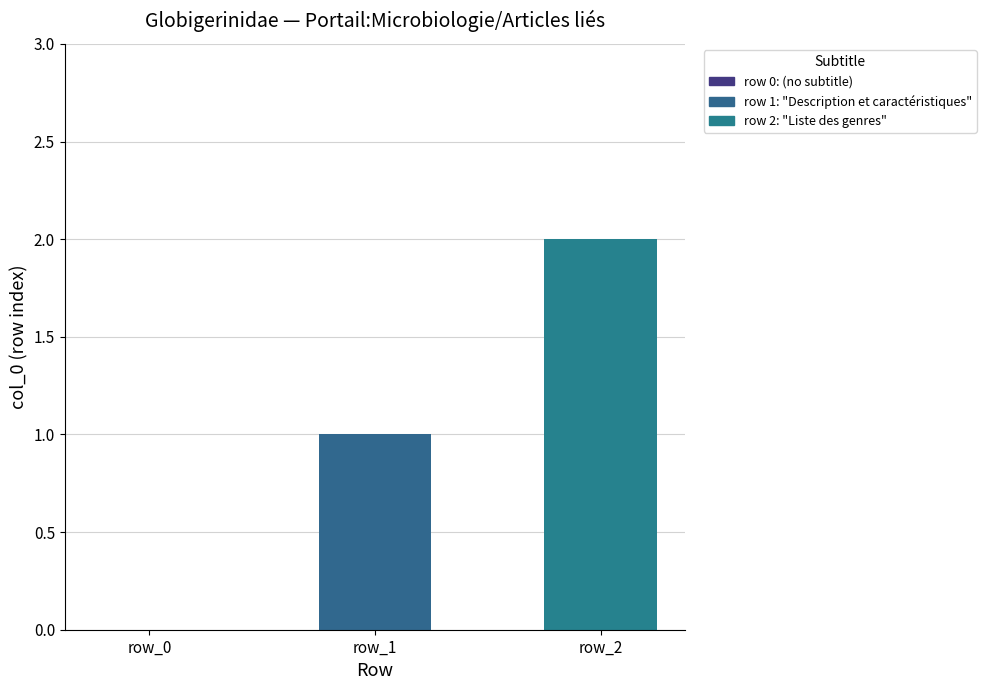

The value at row_0 is 0. True or false?

True